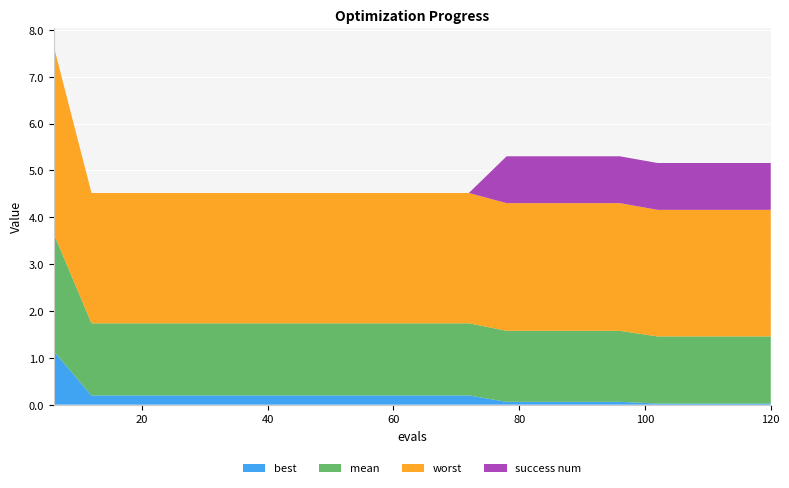

Reading left to right, list all the values displayed in this chart.

mean: 2.5	1.5	1.5	1.5	1.5	1.5	1.5	1.5	1.5	1.5	1.5	1.5	1.5	1.5	1.5	1.5	1.4	1.4	1.4	1.4
best: 1.1	0.2	0.2	0.2	0.2	0.2	0.2	0.2	0.2	0.2	0.2	0.2	0.1	0.1	0.1	0.1	0.0	0.0	0.0	0.0
worst: 4.0	2.8	2.8	2.8	2.8	2.8	2.8	2.8	2.8	2.8	2.8	2.8	2.7	2.7	2.7	2.7	2.7	2.7	2.7	2.7
success num: 0.0	0.0	0.0	0.0	0.0	0.0	0.0	0.0	0.0	0.0	0.0	0.0	1.0	1.0	1.0	1.0	1.0	1.0	1.0	1.0